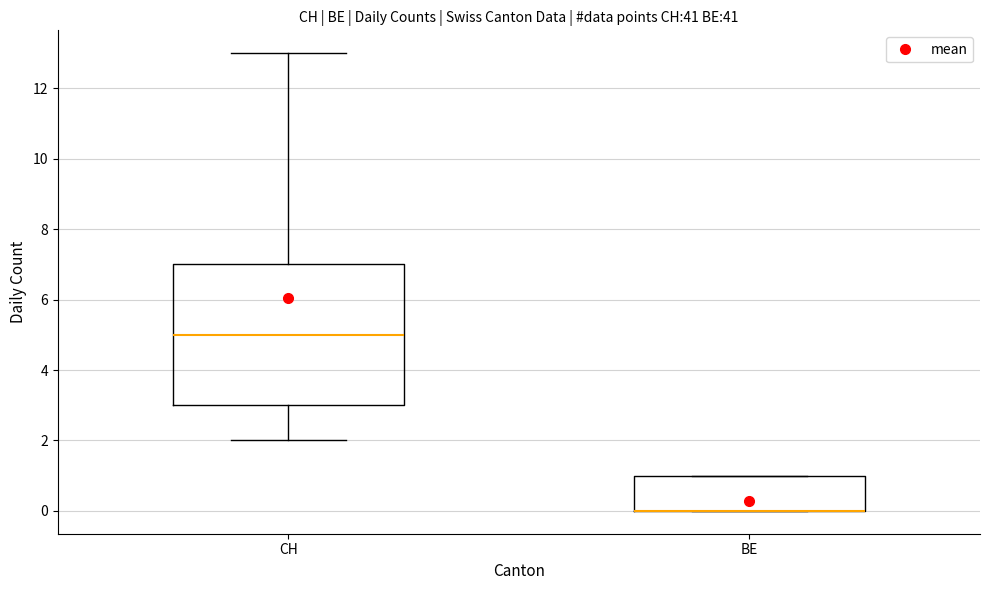

Where is the upper edge of the box for BE on the y-axis? The values are not printed on the chart, so give them approximately, as read against the axis.

1